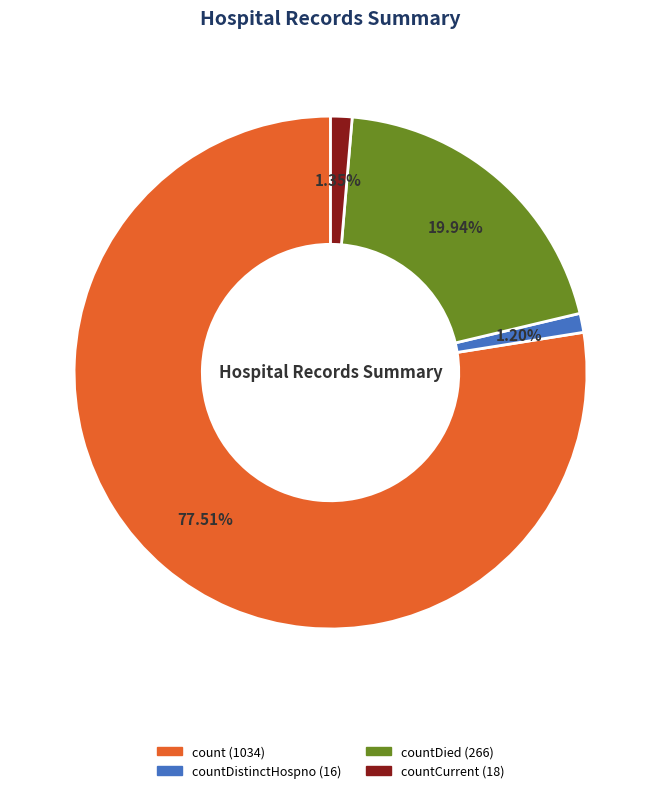

To the nearest percent, what is the difference between the largest and smallest slice percentages?

76%